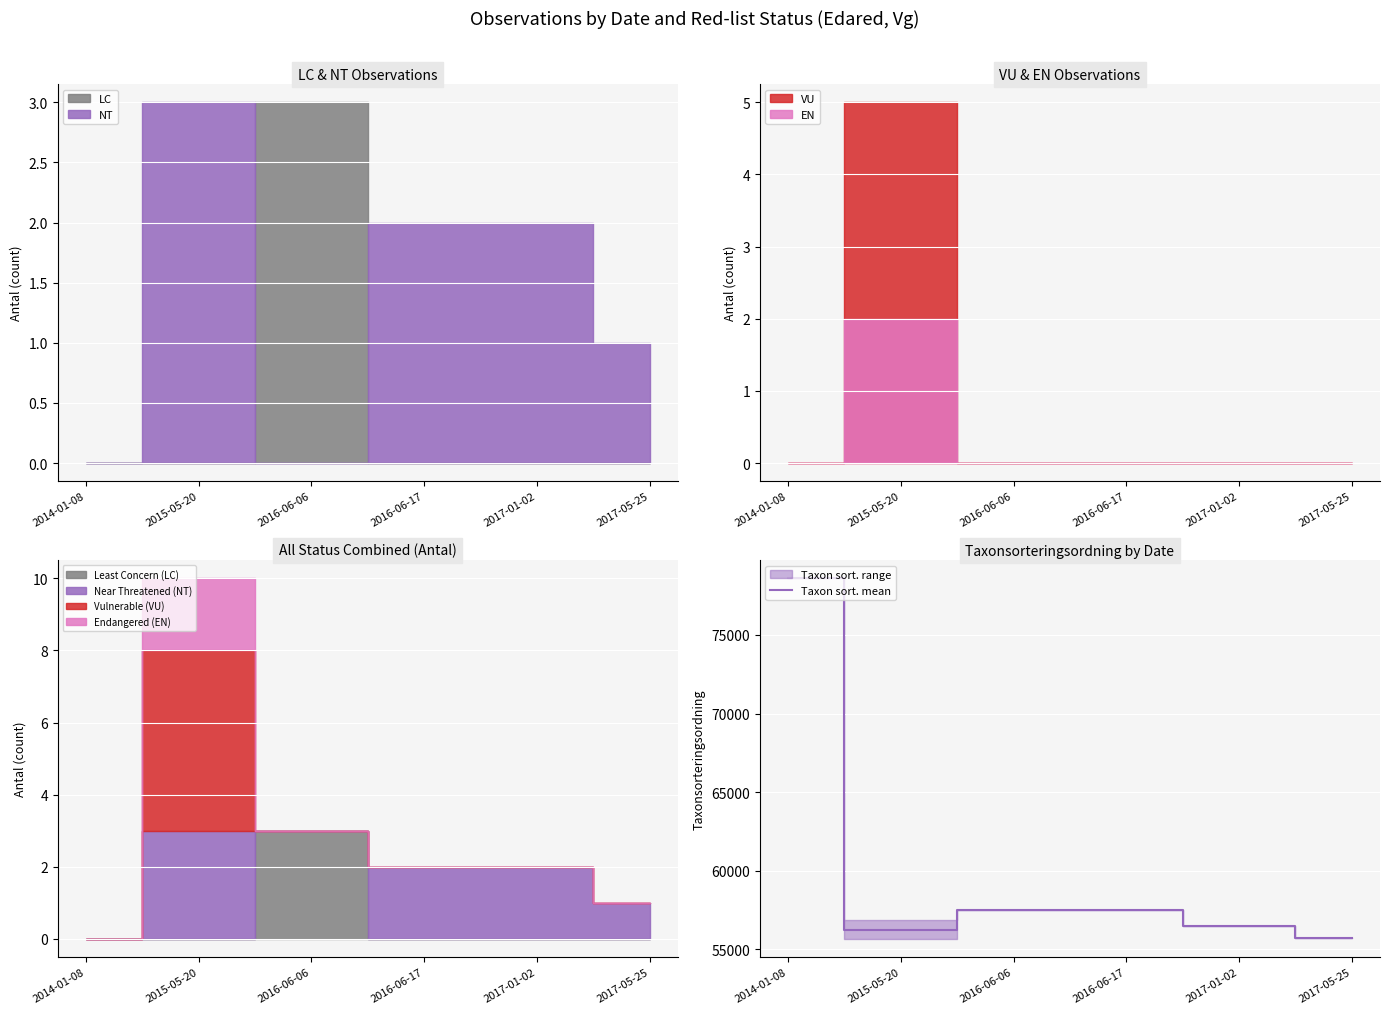

What is the minimum value shown in the chart?

55729.0